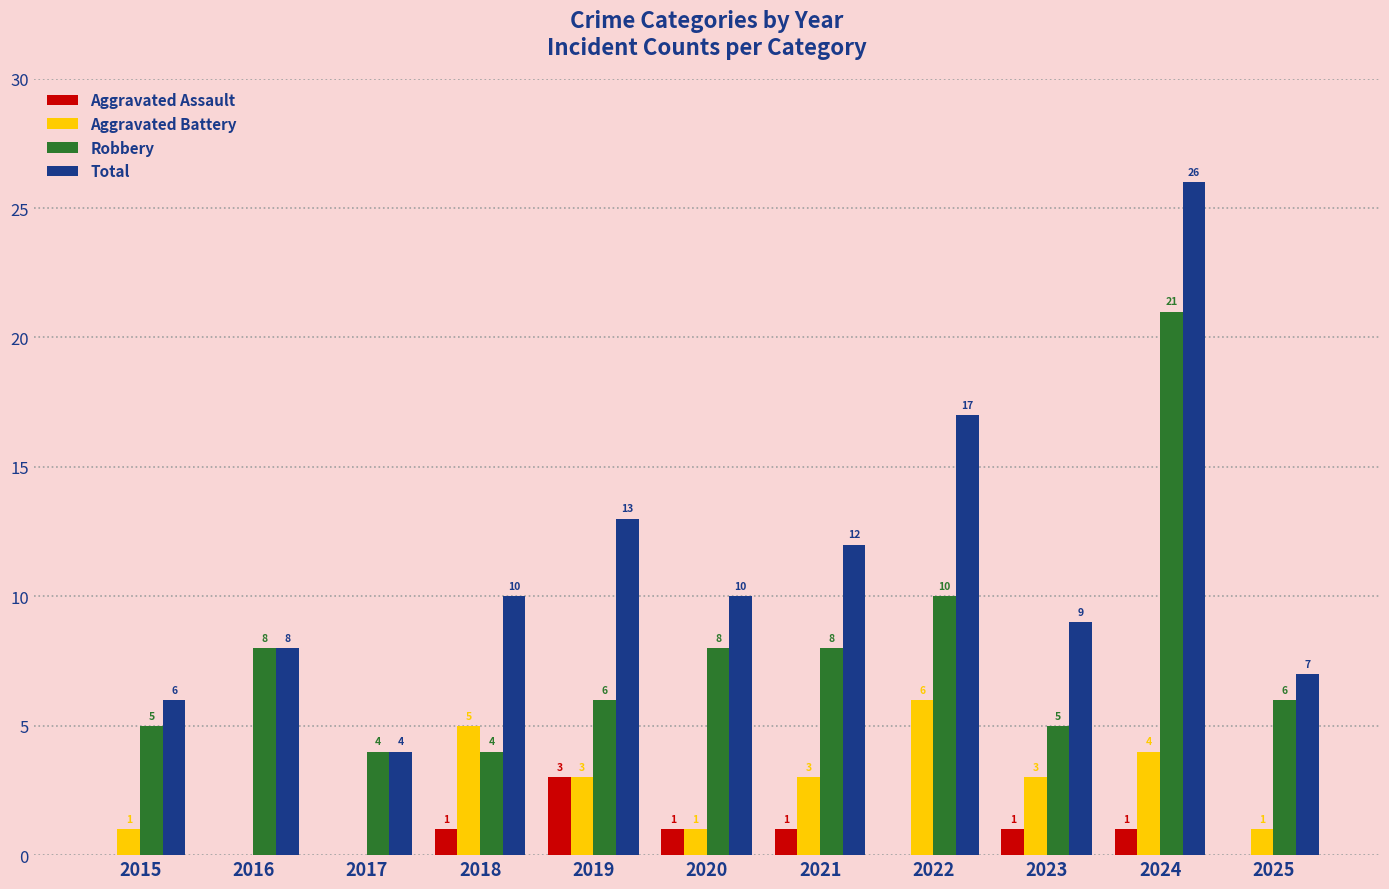

The Total series shows 8 at 2015. True or false?

False